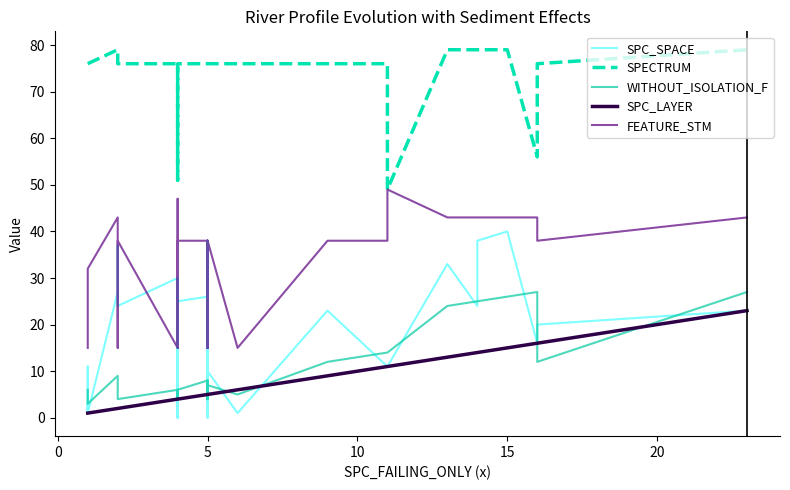

In SPECTRUM, how many points are higher than both neighbors (excluding endpoints)?

1